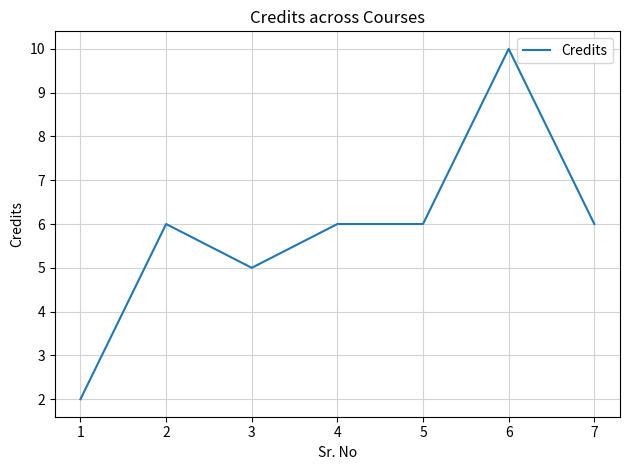

At which category does the chart reach its peak across all series?

6